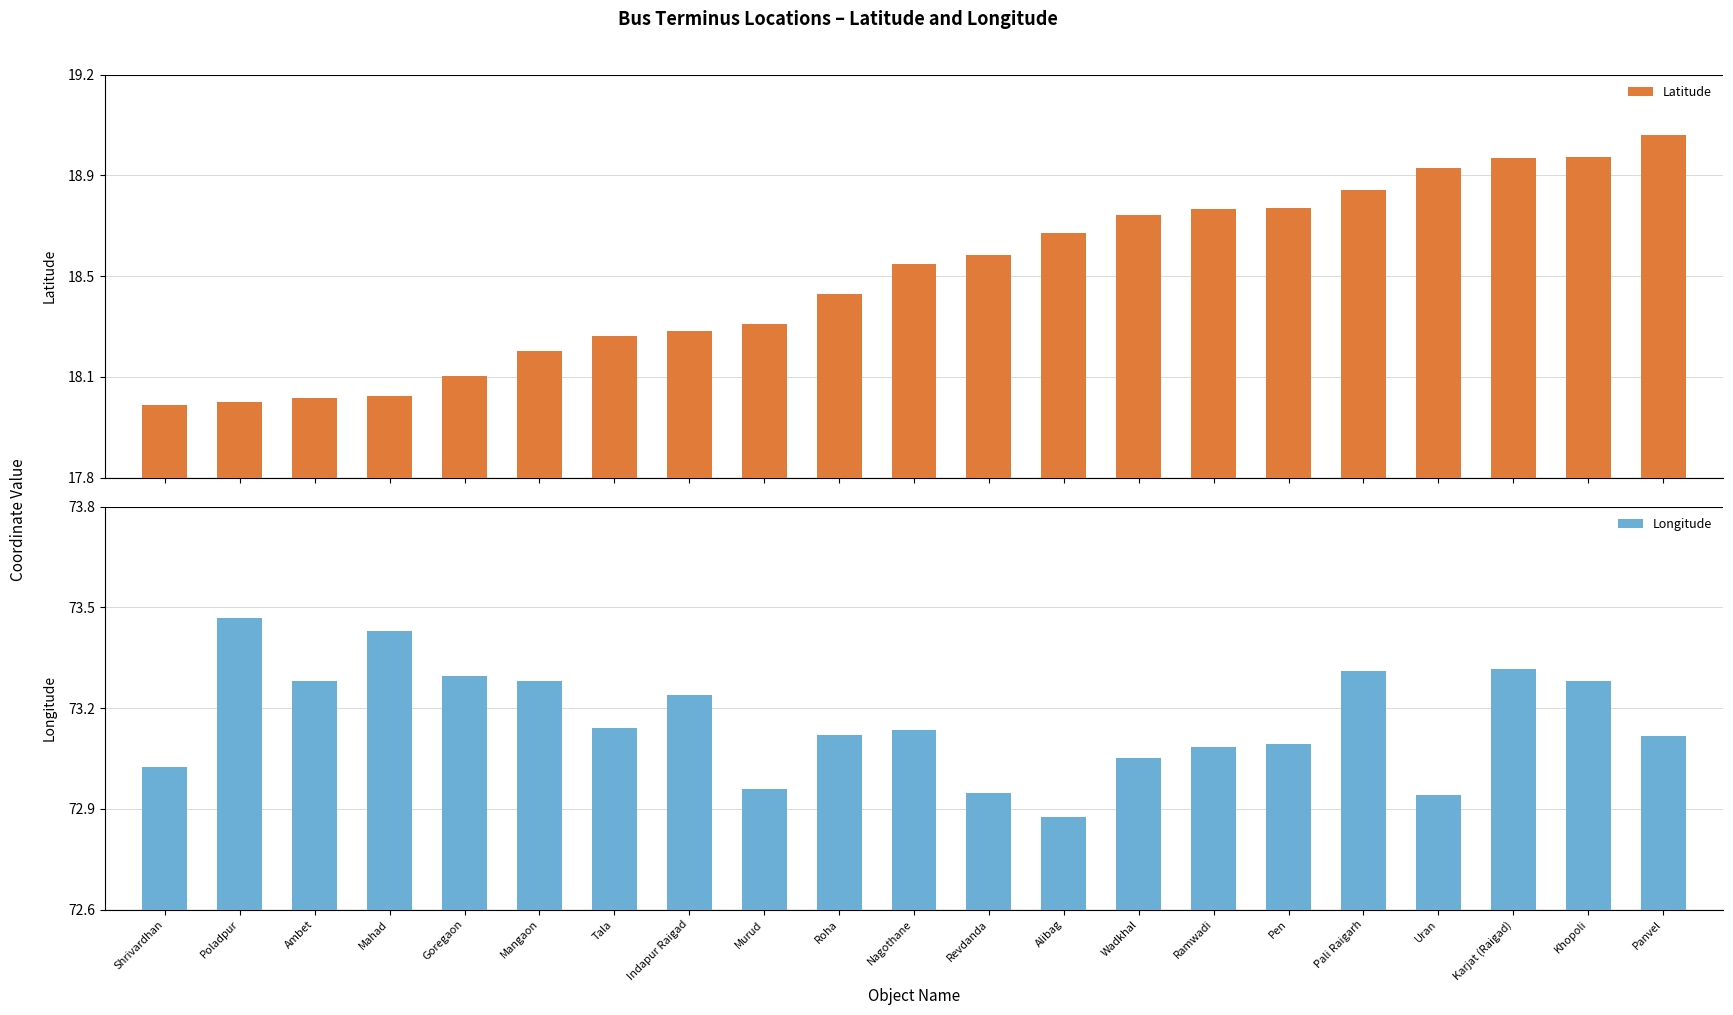

At how many categories does at least one series exceed 40?

21